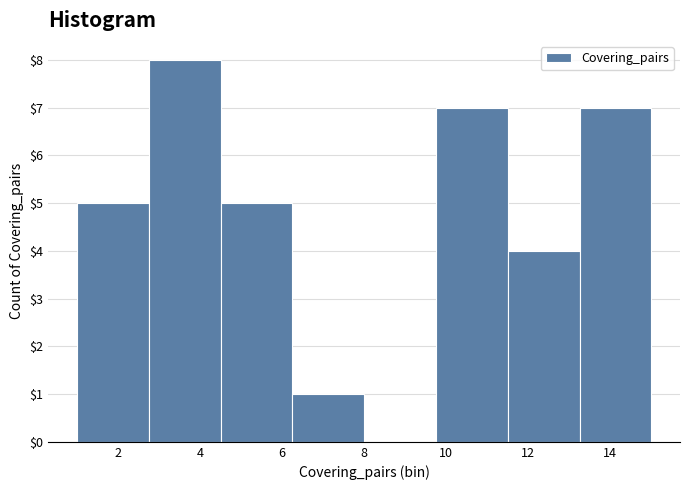

How tall is the bar that spans 2.75 to 4.50 on the x-axis? Neither the bar edges nor the heights are printed on the chart, so give them approximately, as read against the axes.

8